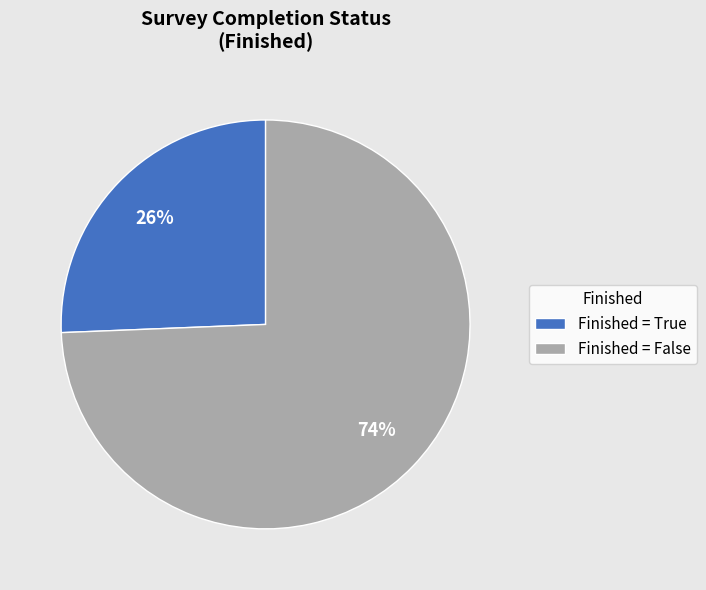

What percentage is the Finished = False slice, to the nearest percent?

74%